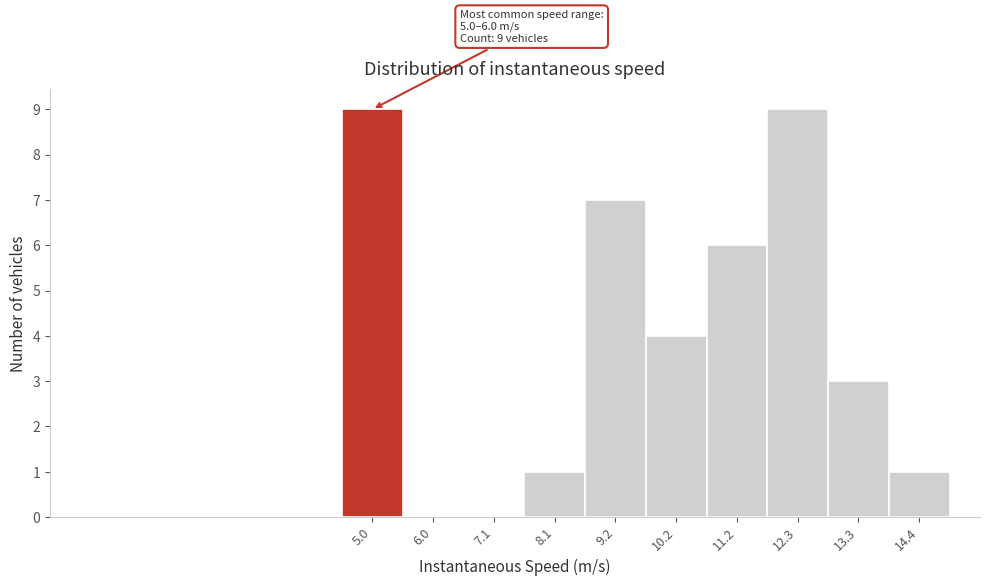

Reading right to left, what are all the values shown in this chart?

14.4=1	13.3=3	12.3=9	11.2=6	10.2=4	9.2=7	8.1=1	7.1=0	6.0=0	5.0=9